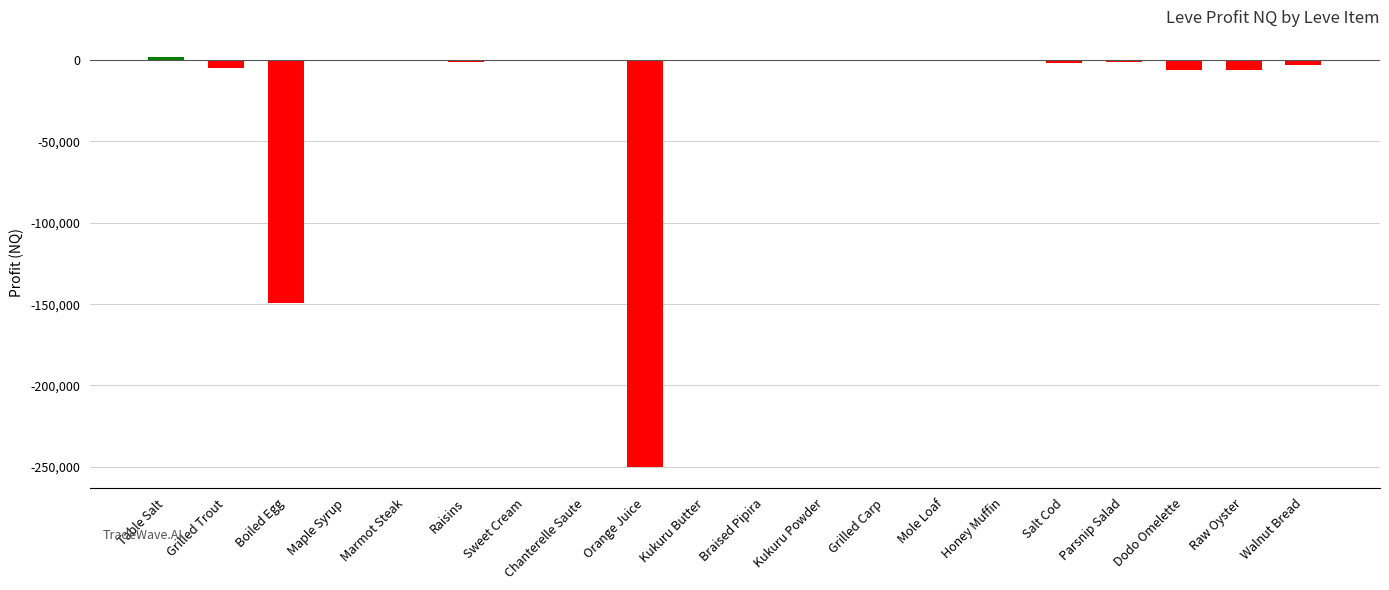

What is the sum of all values?

-424419.8